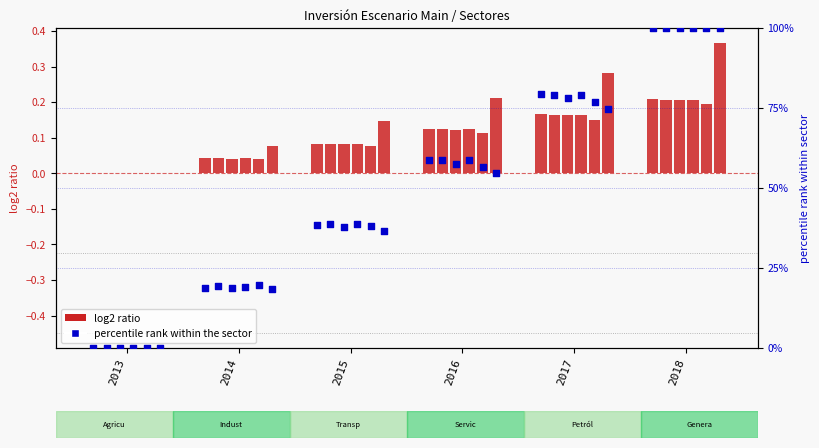

Between 2016 and 2017, which is larger?

2017